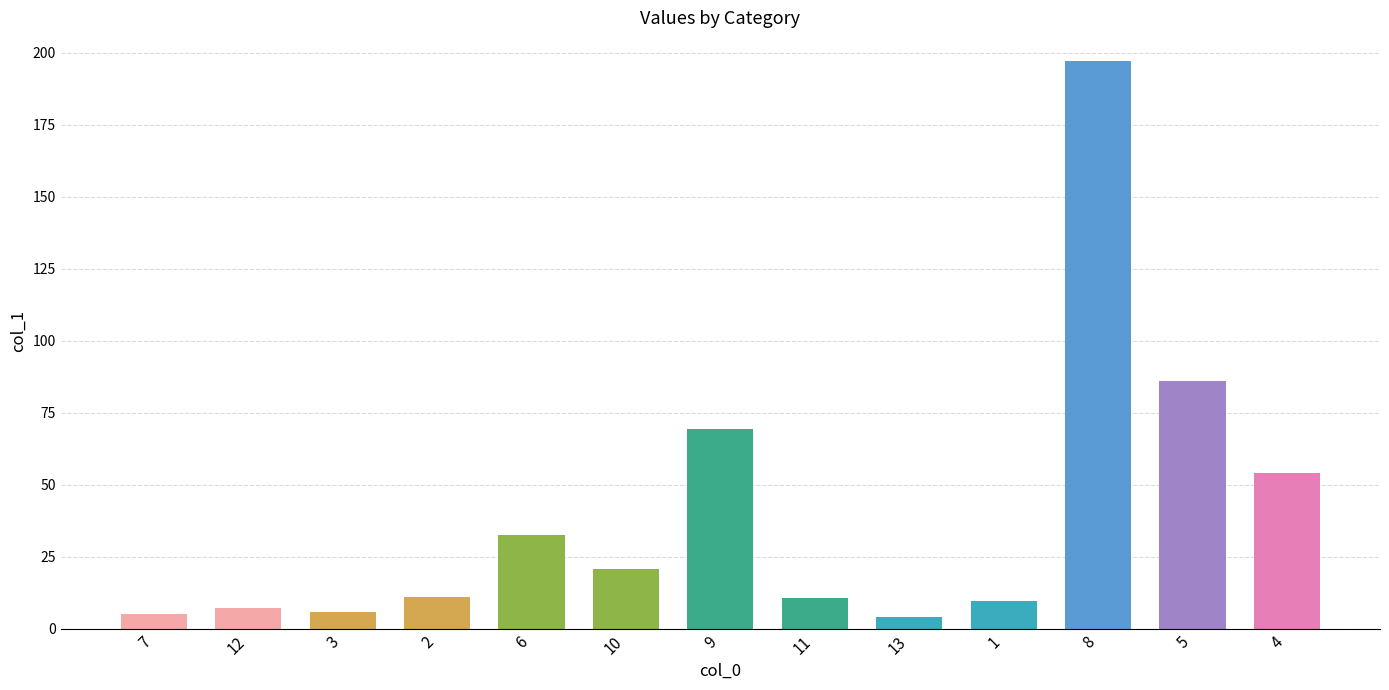

What is the approximate value at 3?

5.6